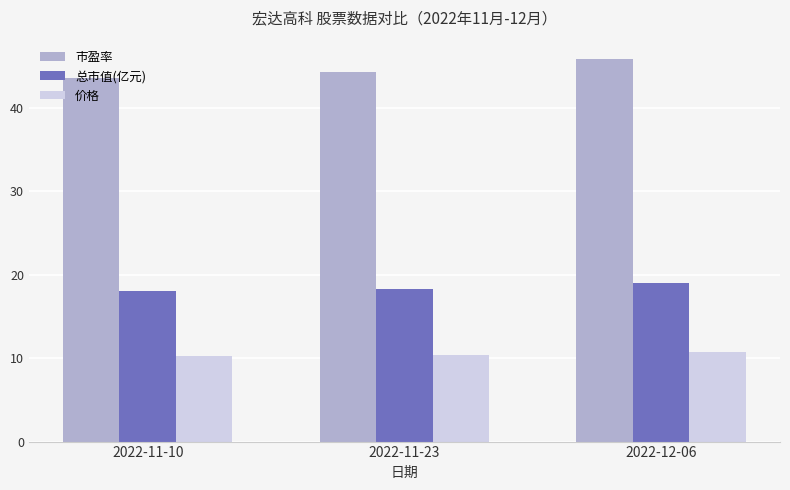

Does the chart contain any negative values?

No